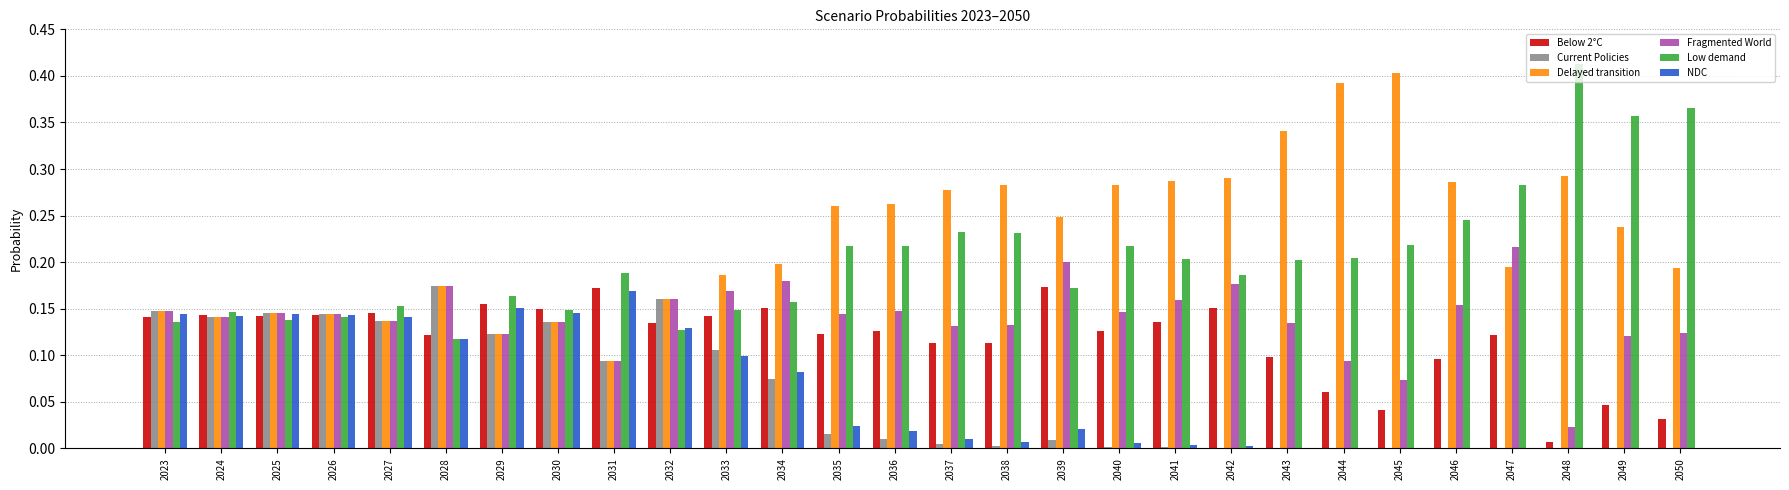

Which series changed the most between 2041 and 2049?

Low demand